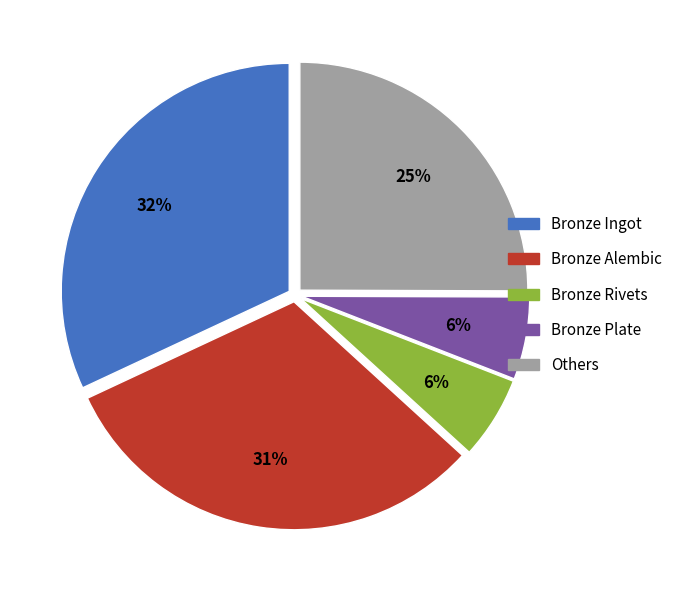

How many segments does this pie chart have?

5